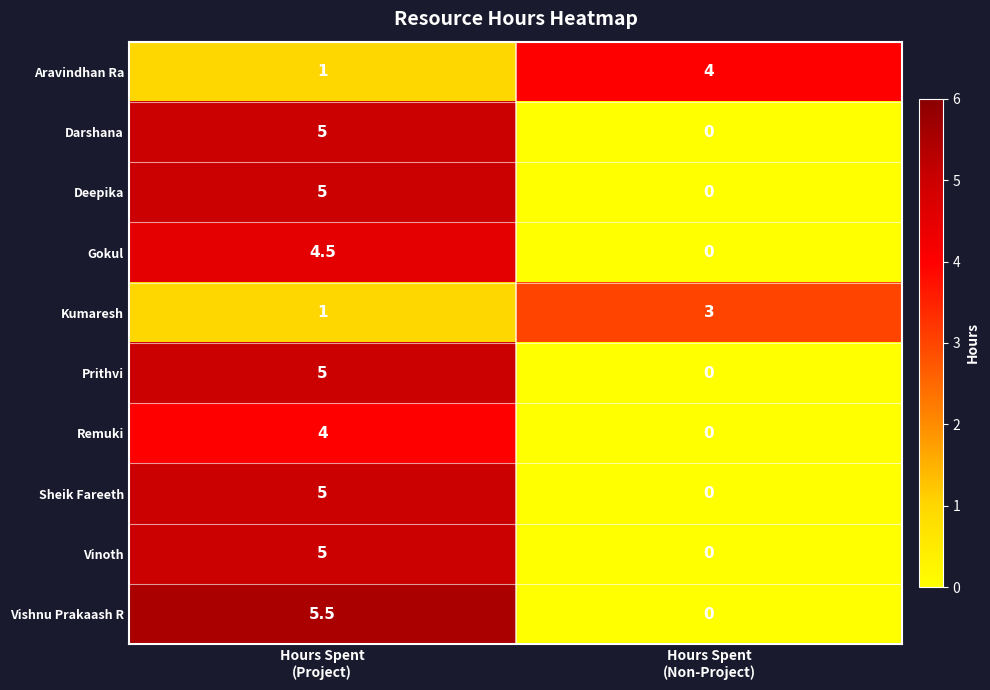

What is the difference between the maximum and minimum values in the Darshana series?

5.0